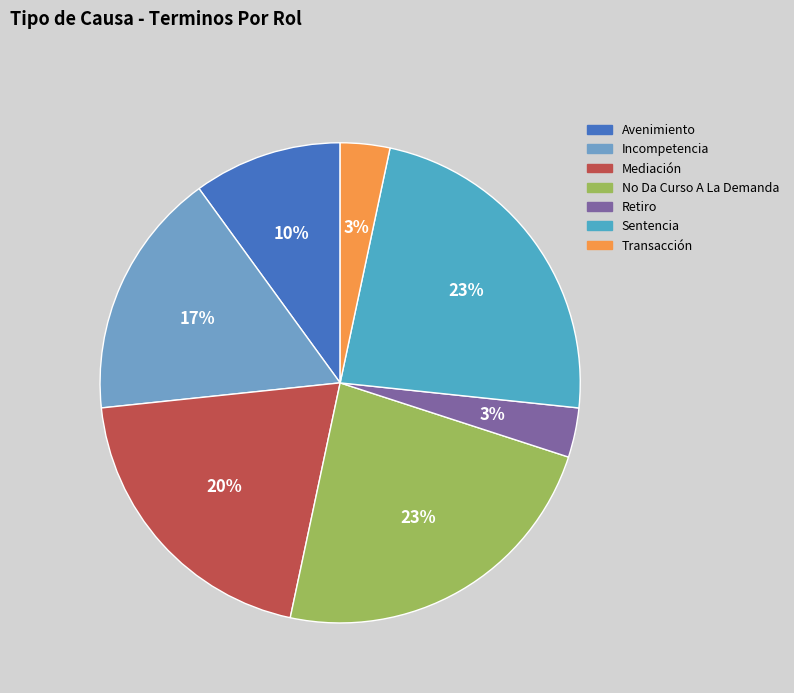

Does any single category account for the majority?

No